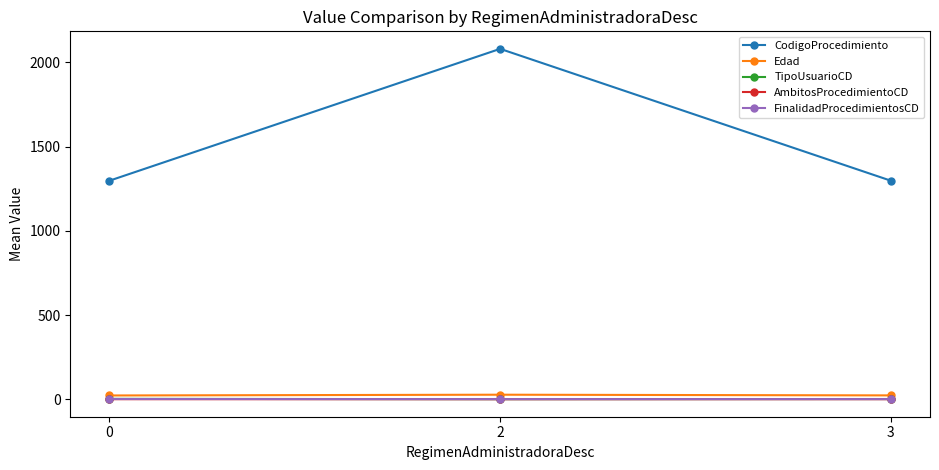

The value of CodigoProcedimiento at 2 is 1010.4. True or false?

False